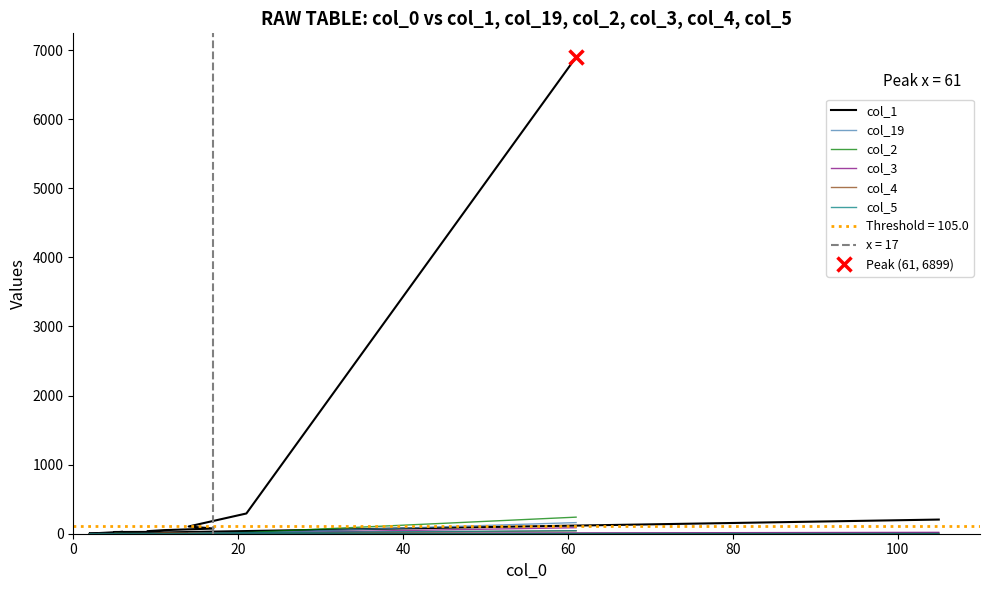

What is the maximum value shown in the chart?

6899